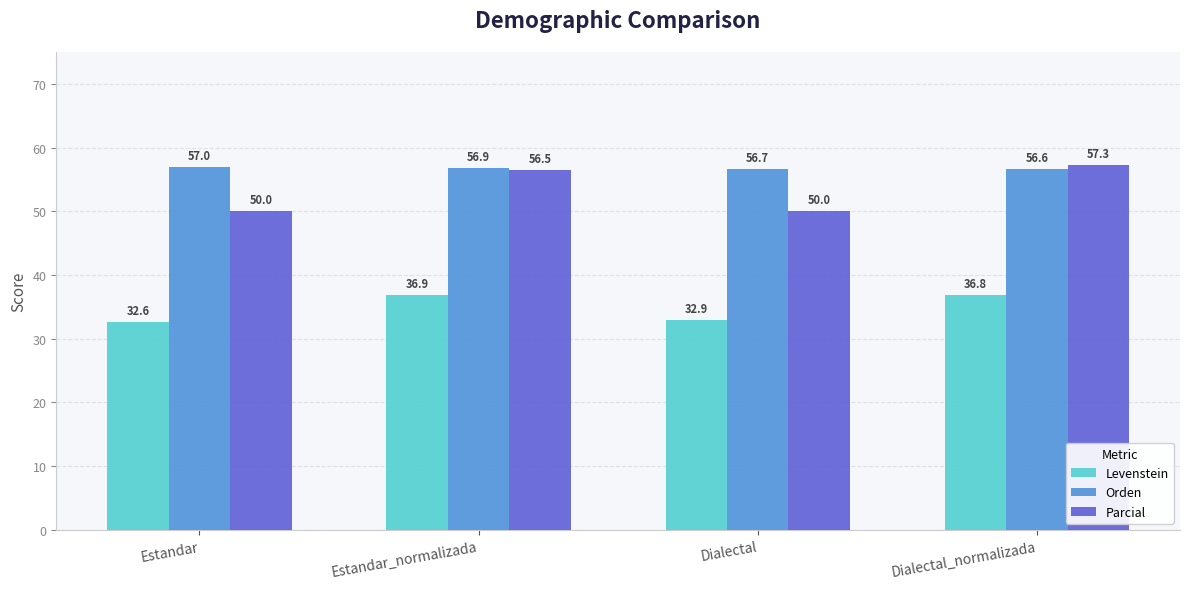

Reading left to right, extract all data points from this chart.

Levenstein: Estandar=32.6	Estandar_normalizada=36.9	Dialectal=32.9	Dialectal_normalizada=36.8
Orden: Estandar=57.0	Estandar_normalizada=56.9	Dialectal=56.7	Dialectal_normalizada=56.6
Parcial: Estandar=50.0	Estandar_normalizada=56.5	Dialectal=50.0	Dialectal_normalizada=57.3